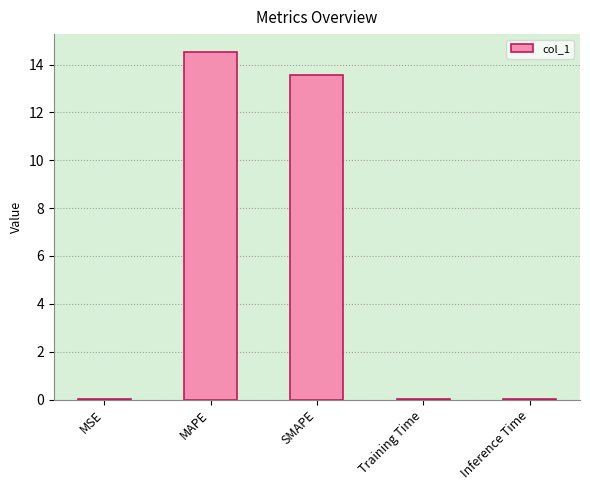

Where is the data nearest to the value 7?

SMAPE